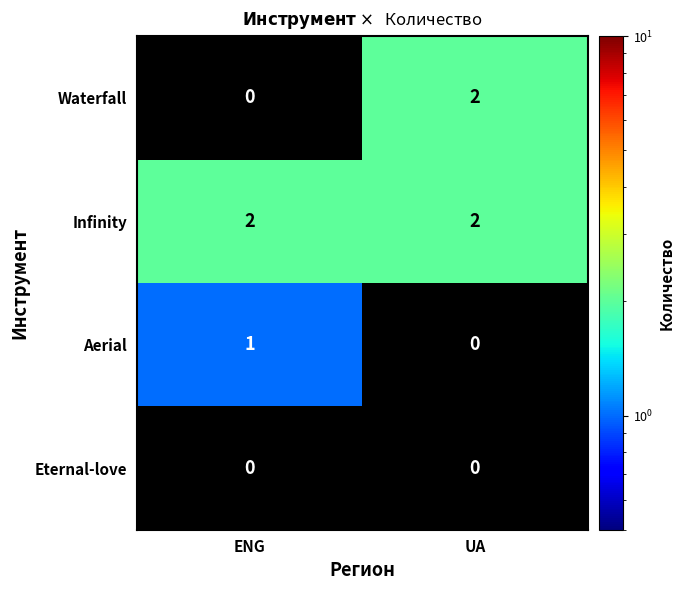

What is the sum of the Infinity values at UA and ENG?

4